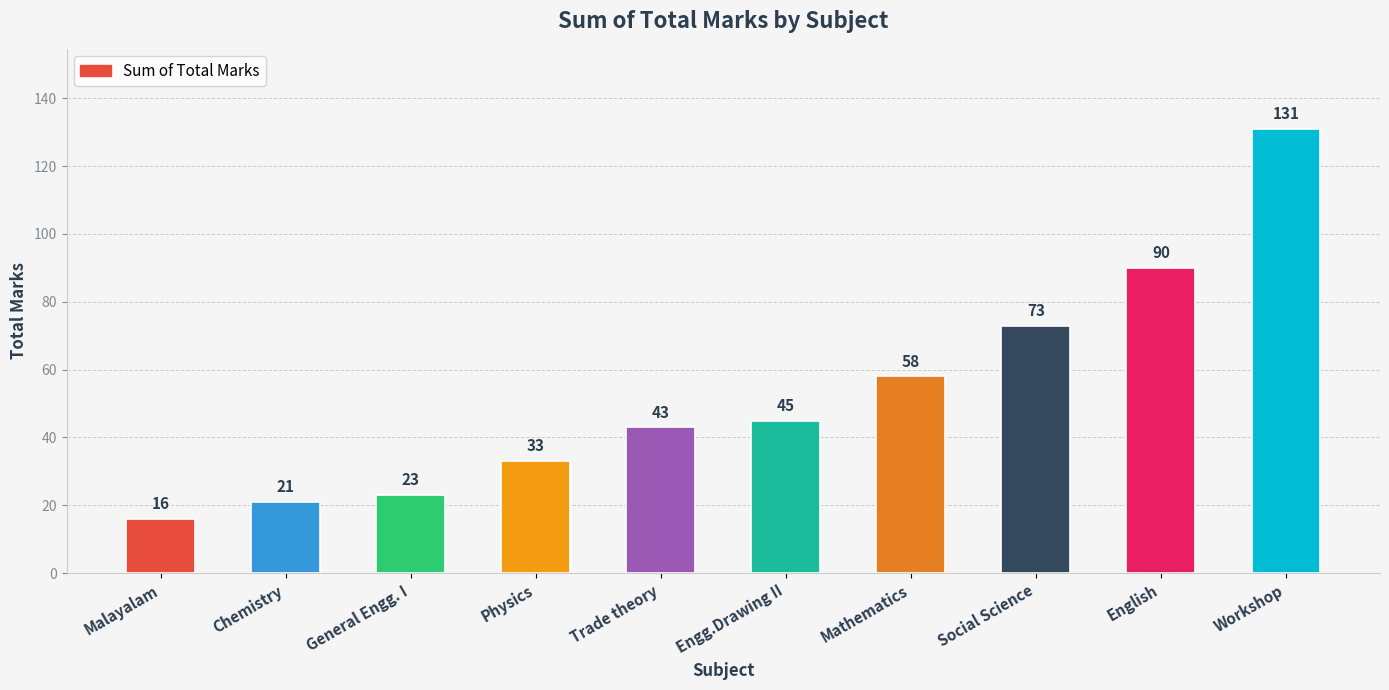

What is the change in value from Trade theory to English?

+47